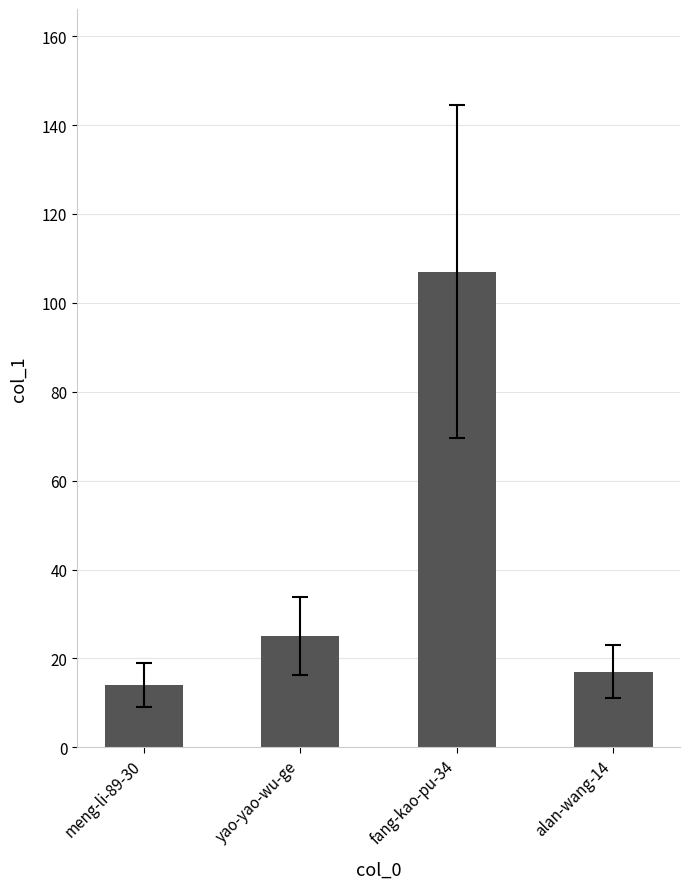

How many bars are there in total?

4